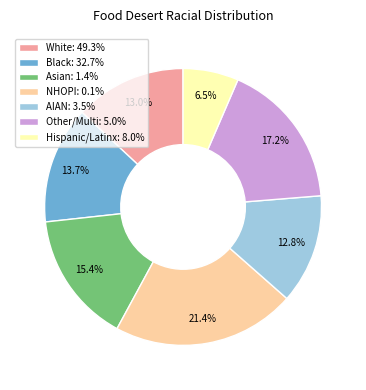

Does Asian: 1.4% represent more than half of the total?

No